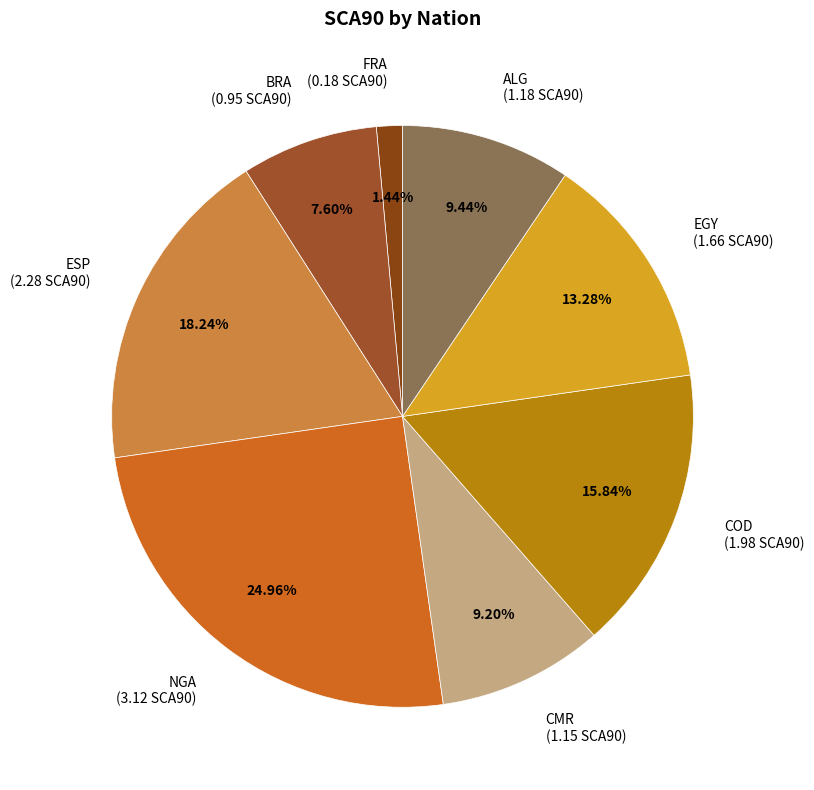

To the nearest percent, what is the combined percentage of ALG and NGA?

34%